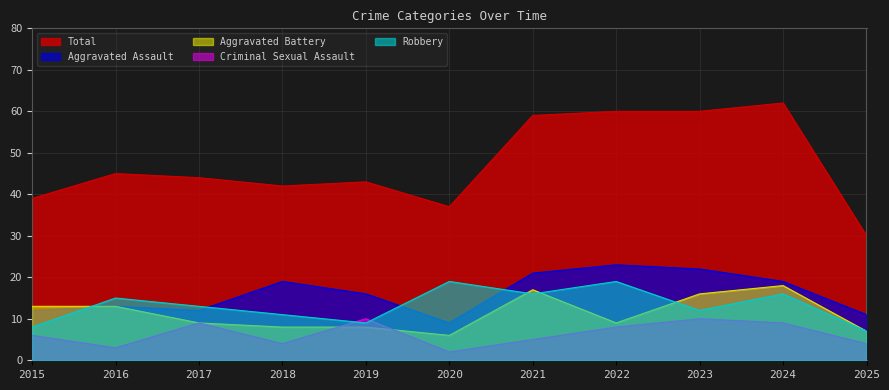

Is the value of Aggravated Assault at 2022 greater than the value of Robbery at 2017?

Yes